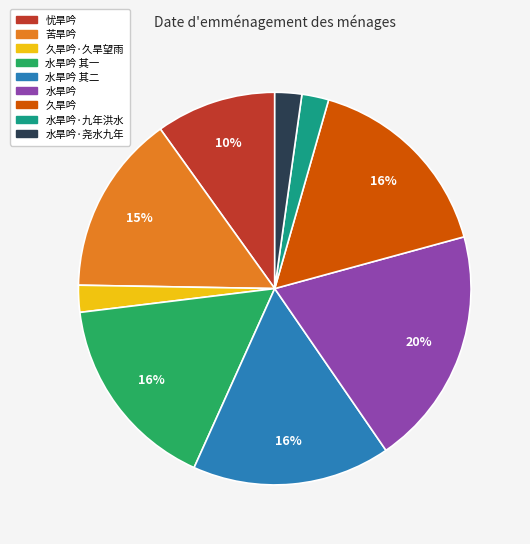

Is there any slice that represents more than half of the pie?

No